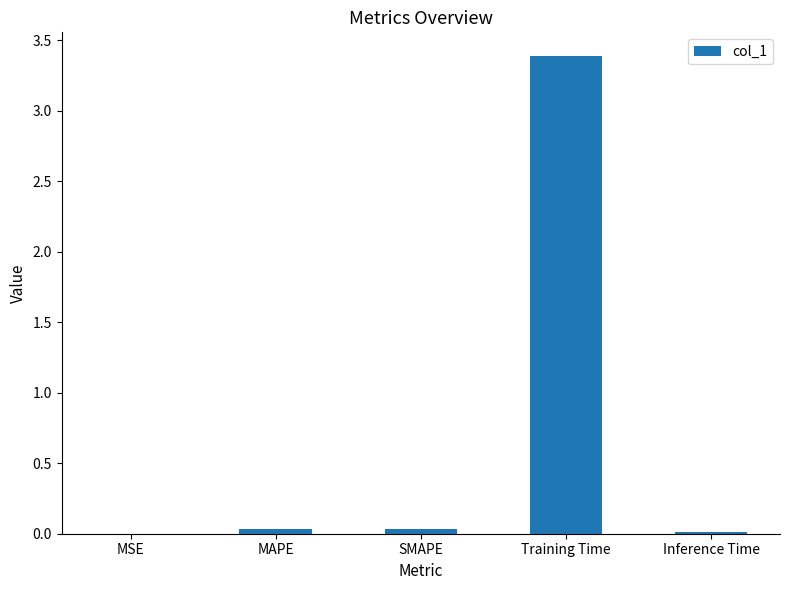

The value at SMAPE is 0.0. True or false?

True